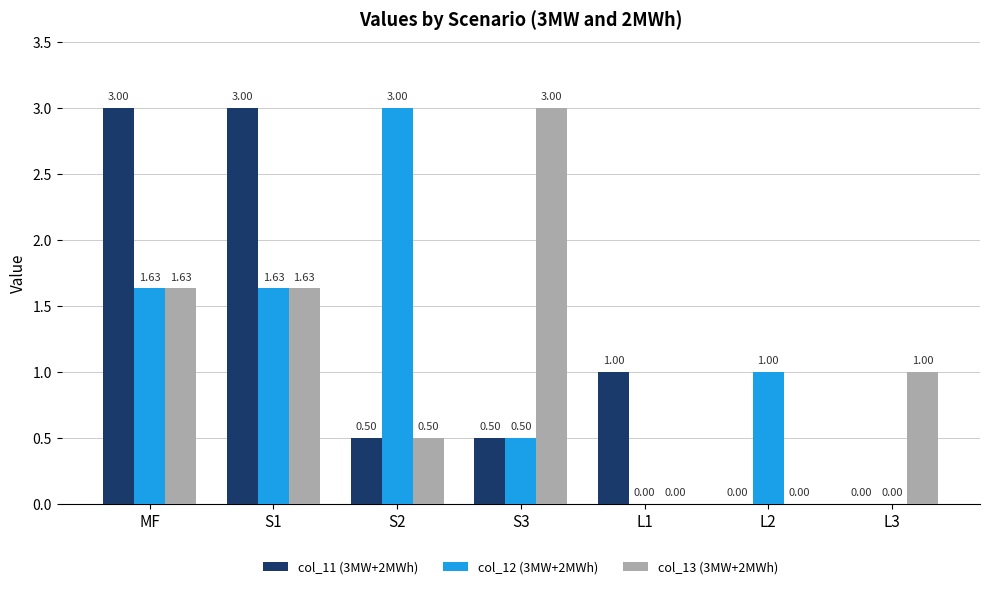

How many data points does each series have?

7